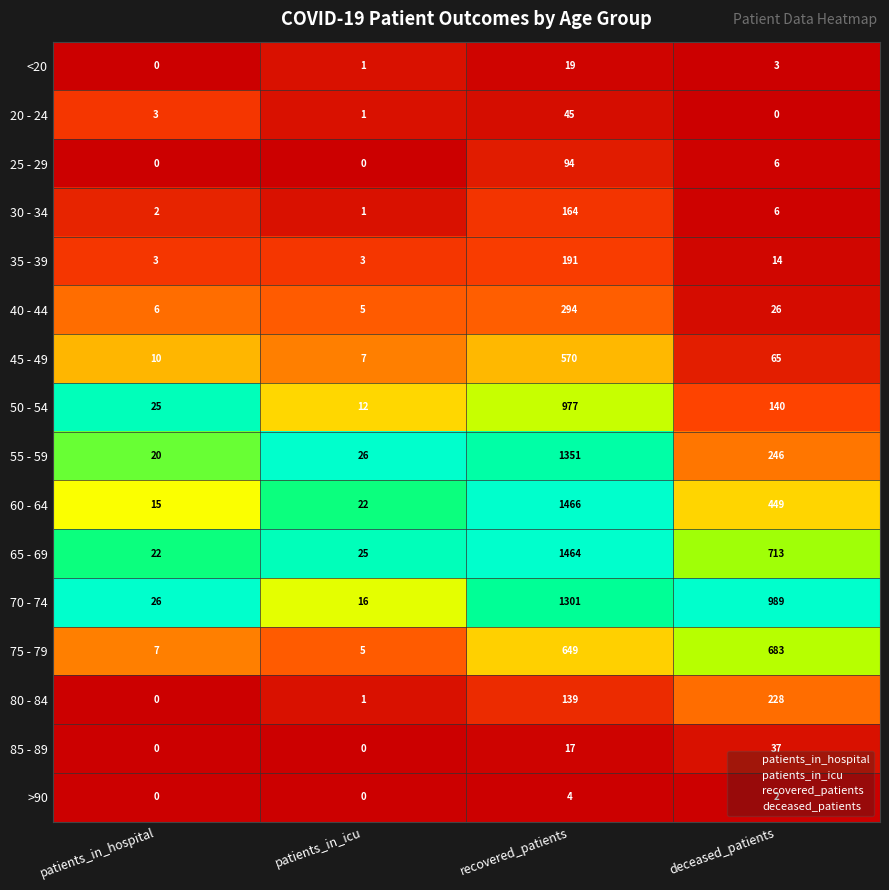

List the series in order of their peak value, lowest first.

>90, <20, 85 - 89, 20 - 24, 25 - 29, 30 - 34, 35 - 39, 80 - 84, 40 - 44, 45 - 49, 75 - 79, 50 - 54, 70 - 74, 55 - 59, 65 - 69, 60 - 64